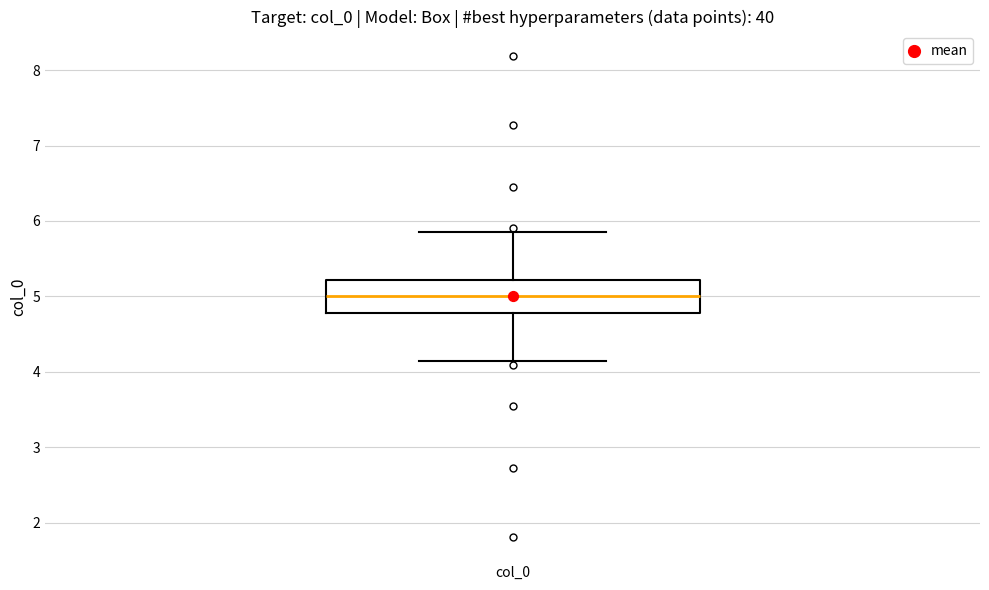

Read this box plot against the y-axis: the position of the median line, the range covered by the box, and the ends of both whiskers. The values are not printed on the chart, so give them approximately, as read against the axis.

median 5.0, box 4.8 to 5.2, whiskers 4.1 to 5.9